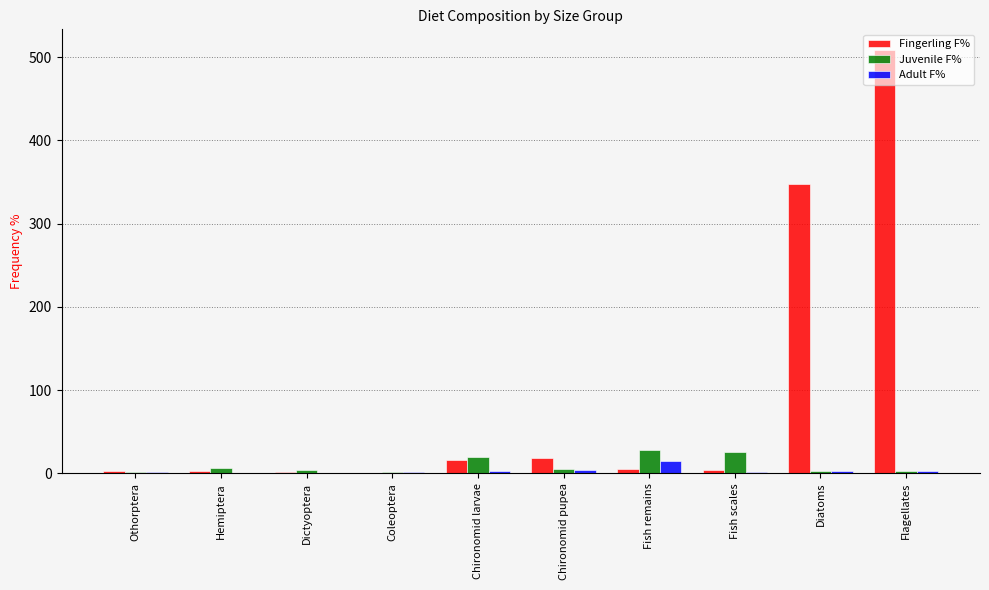

How many groups of bars are there?

10